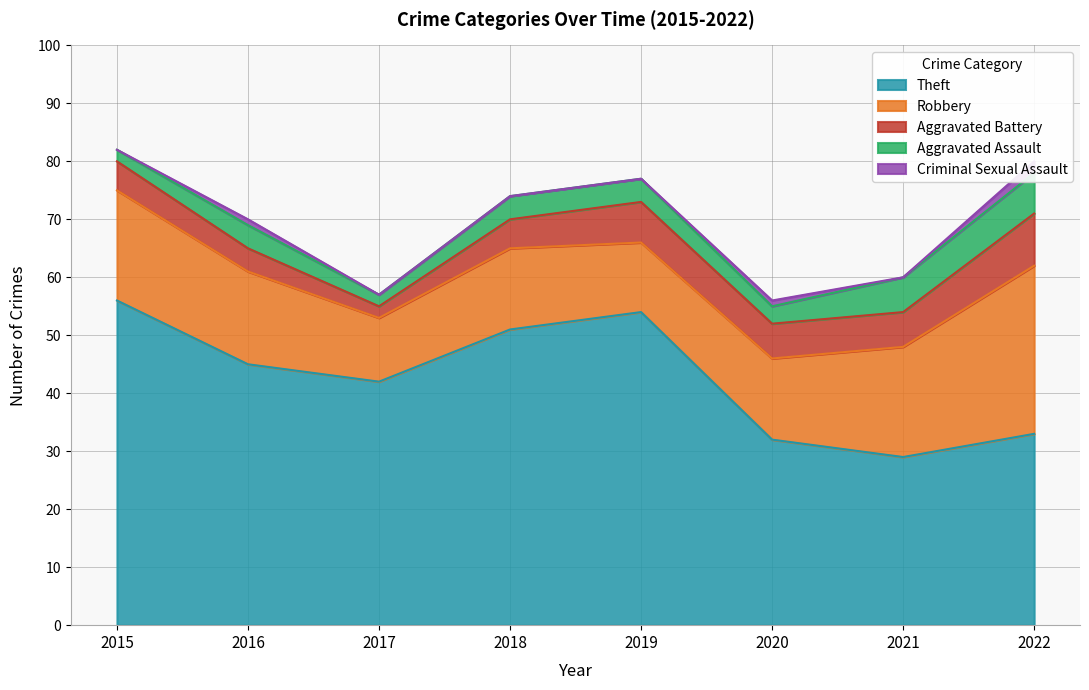

True or false: Robbery and Aggravated Battery intersect in this chart.

False